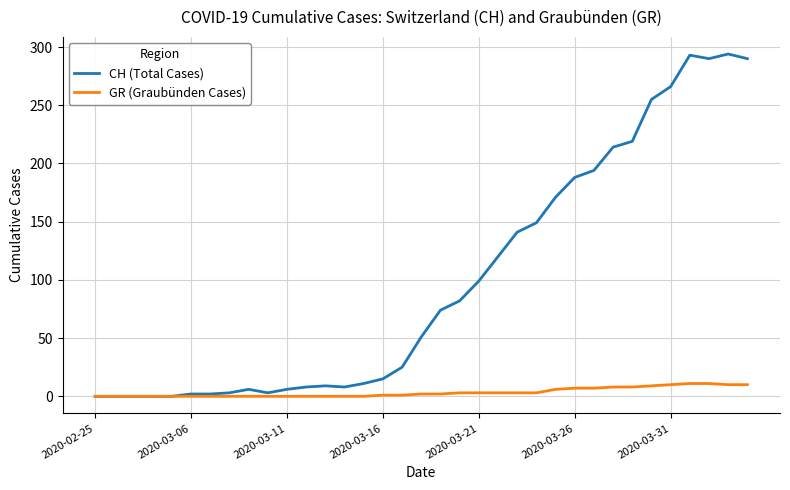

Does the chart display data point markers on the line(s)?

No